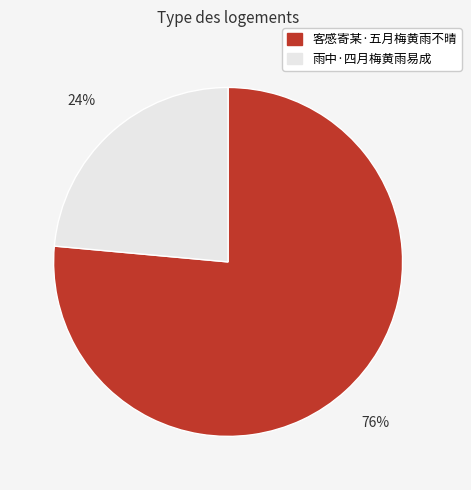

Rank the categories by value from highest to lowest.

客感寄某·五月梅黄雨不晴, 雨中·四月梅黄雨易成